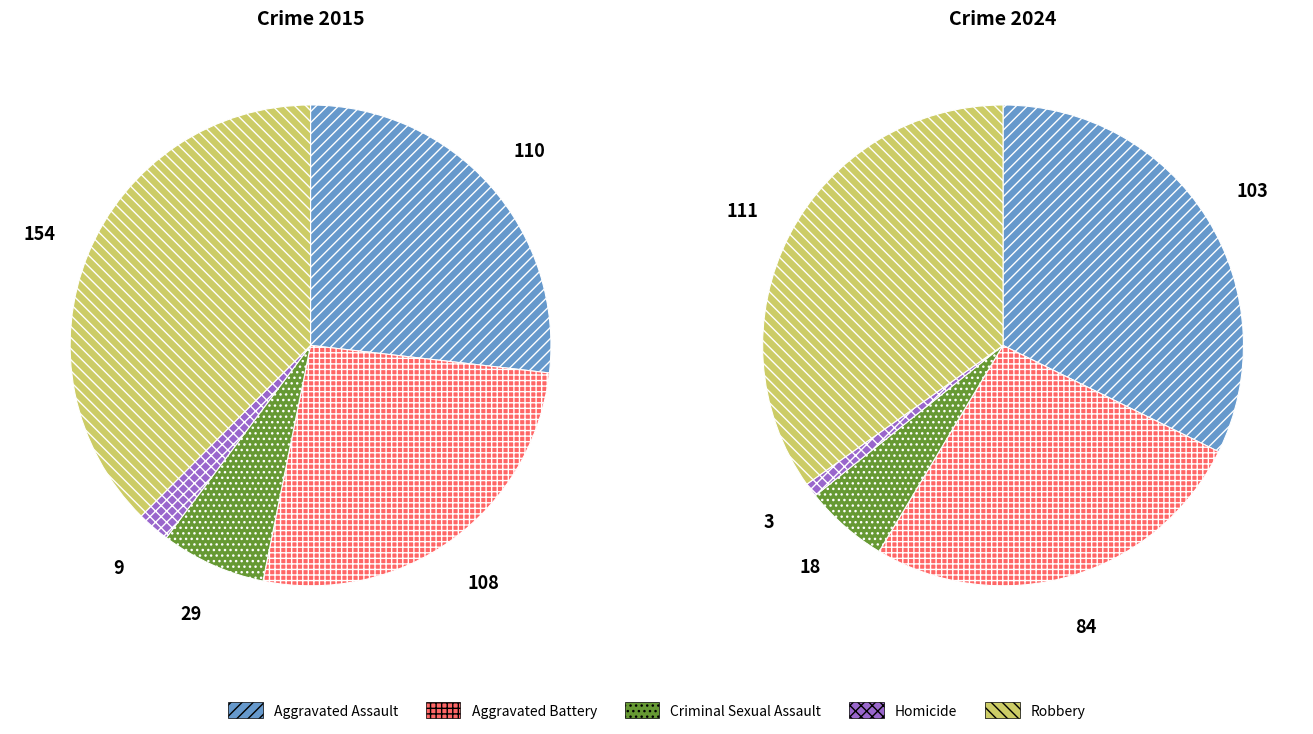

Combined, do 4 and values_2024 account for over 50%?

Yes